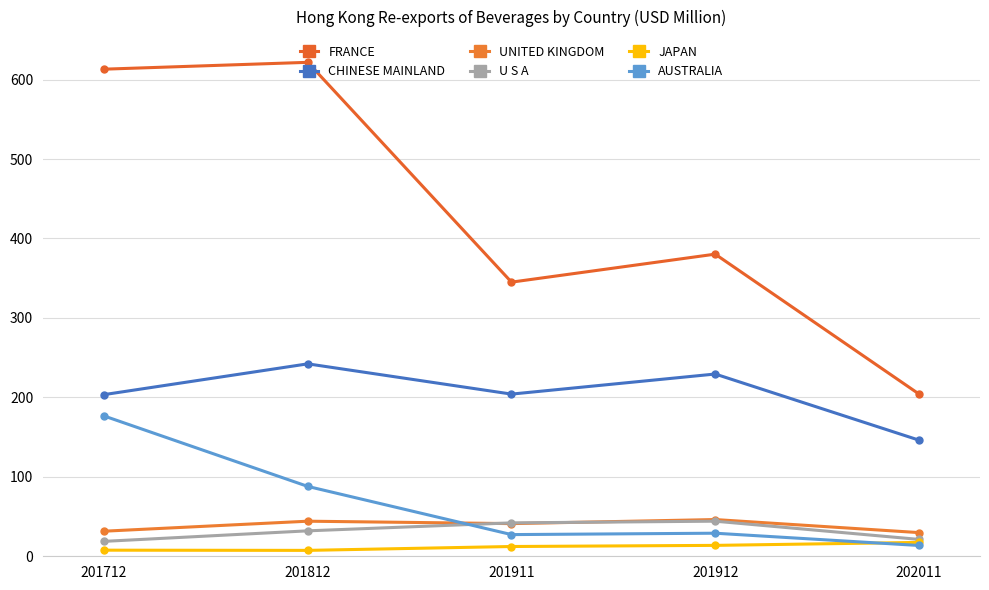

What is the lowest value of the U S A series?

18.8